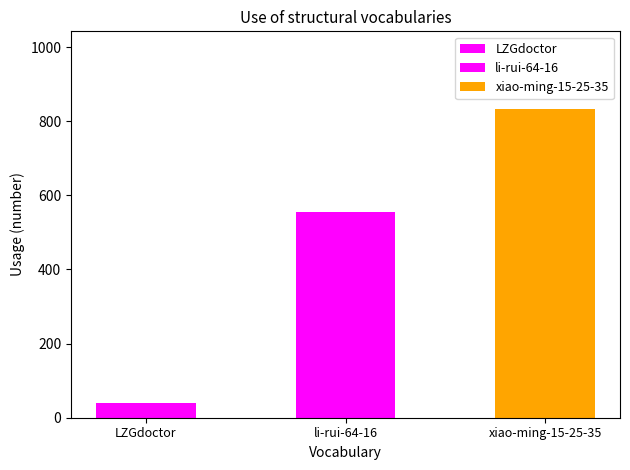

What is the change in value from LZGdoctor to li-rui-64-16?

+517